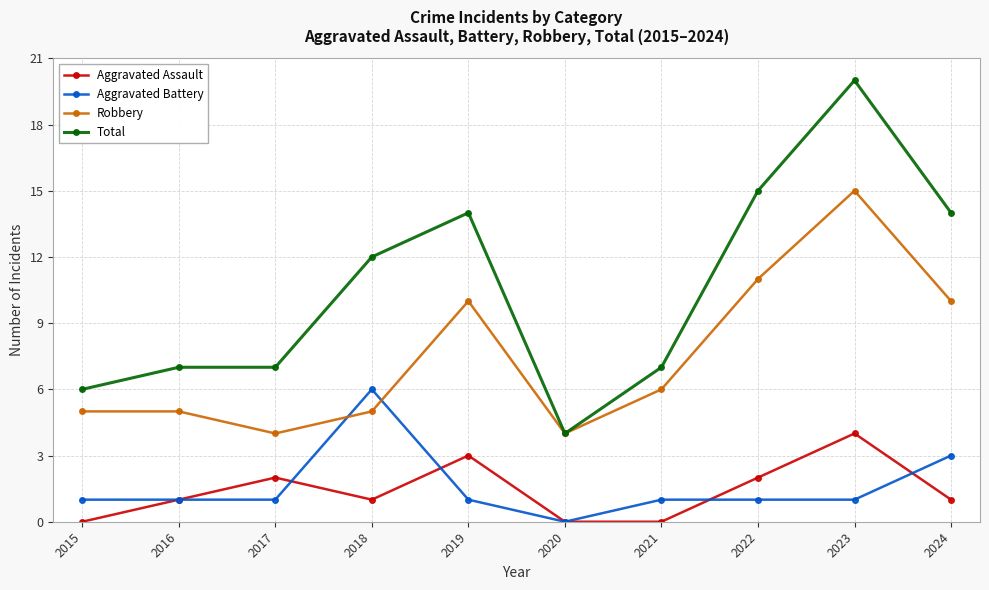

Which series has the largest total across all categories?

Total